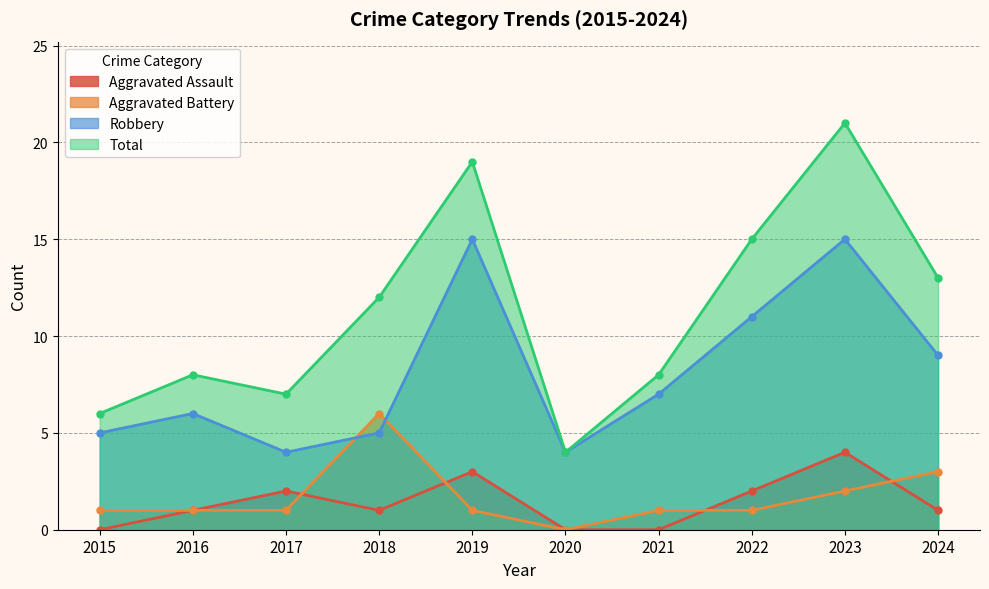

True or false: Robbery and Aggravated Assault cross at least once.

False